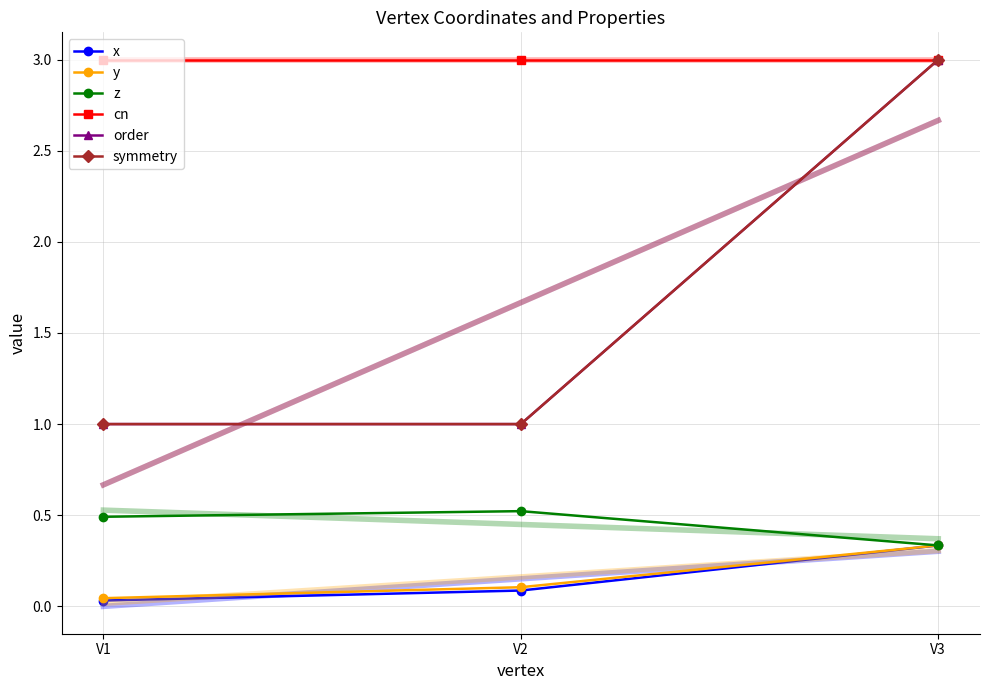

Reading left to right, transcribe all the data shown in this chart.

x: V1=0.0	V2=0.1	V3=0.3
y: V1=0.0	V2=0.1	V3=0.3
z: V1=0.5	V2=0.5	V3=0.3
cn: V1=3.0	V2=3.0	V3=3.0
order: V1=1.0	V2=1.0	V3=3.0
symmetry: V1=1.0	V2=1.0	V3=3.0